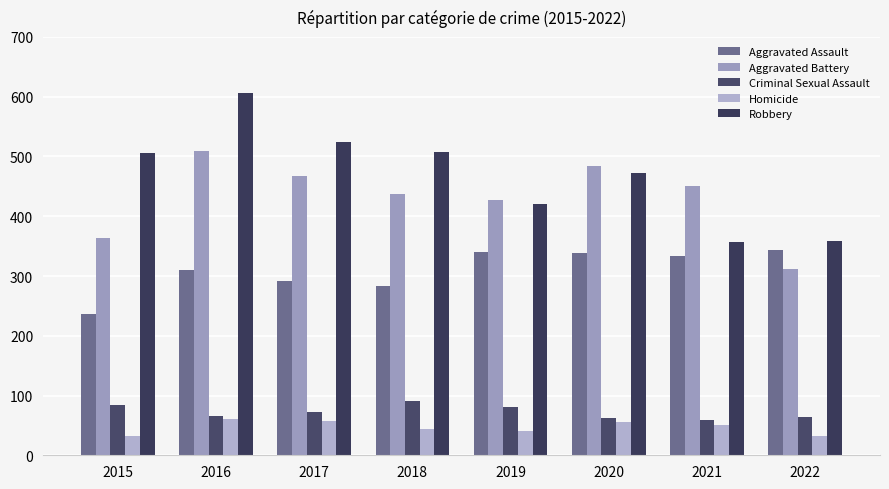

At which label is Homicide closest to 46?

2018